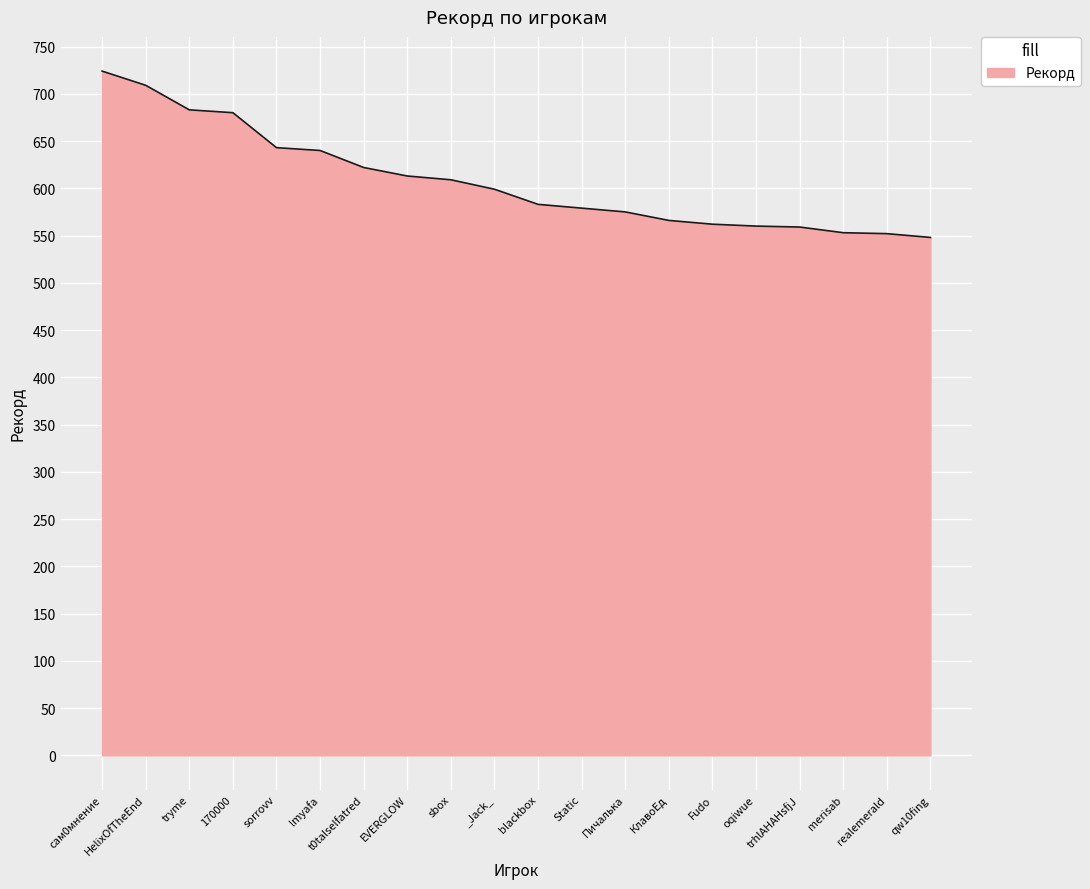

How many lines are shown in the chart?

1